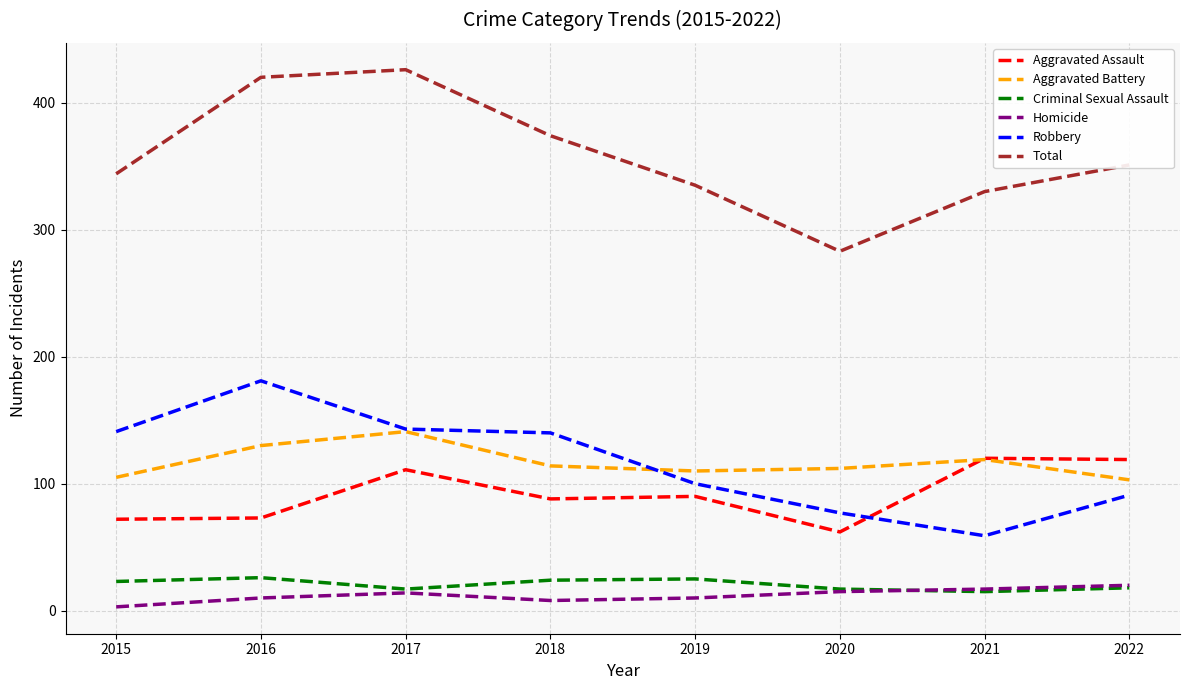

What is the approximate value of Criminal Sexual Assault at 2021, to the nearest 10?

20